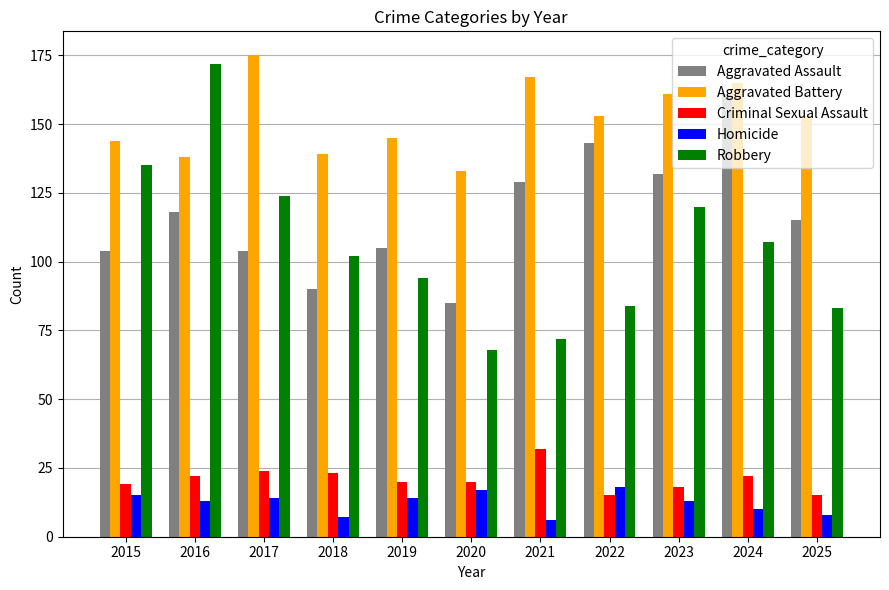

What is the difference between the Aggravated Assault values at 2021 and 2016?

11